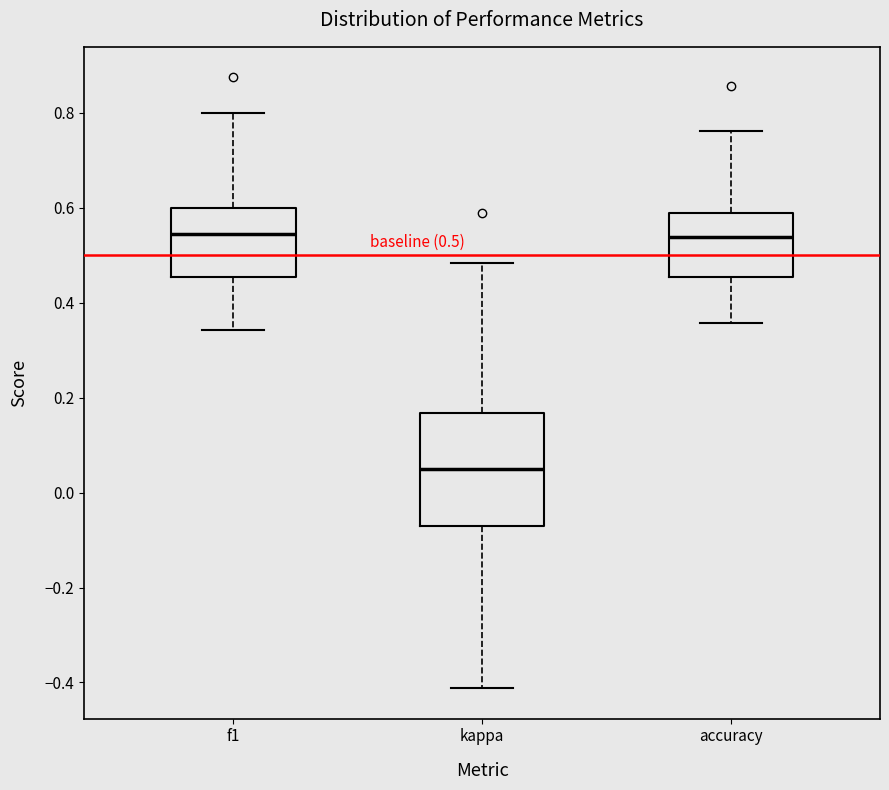

Which box is the tallest, from its lower edge to its upper edge?

kappa